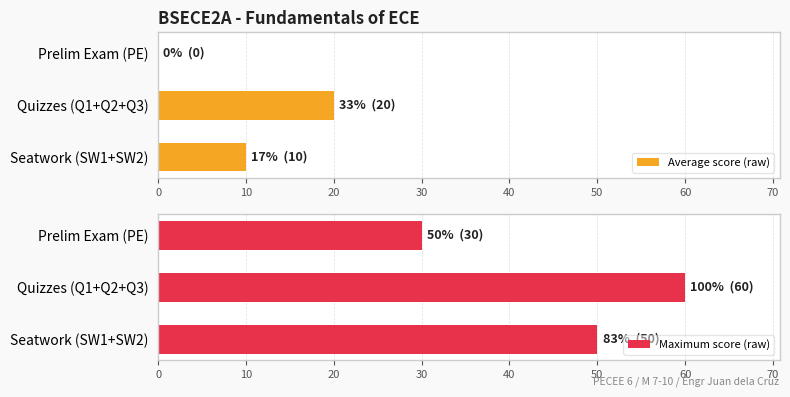

True or false: Average score (raw) has a value of 10 at Seatwork (SW1+SW2).

True